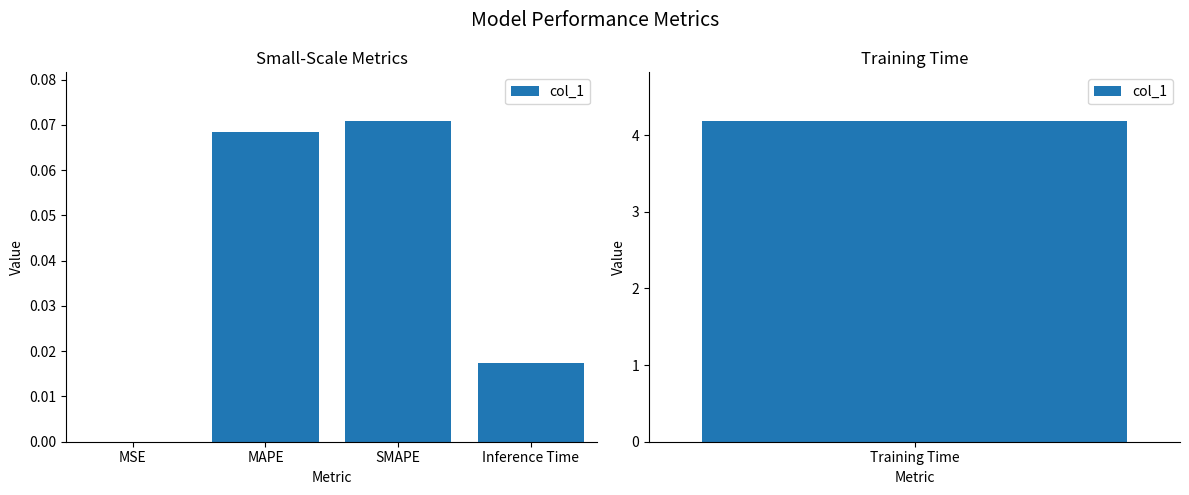

What is the difference between the maximum and minimum values?

0.1